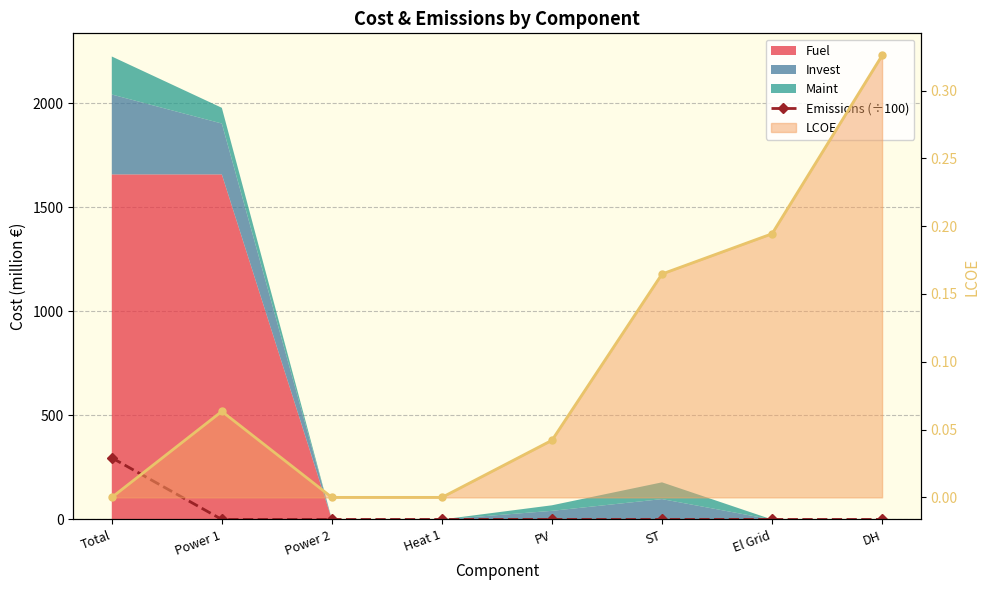

Is the value of LCOE line at Heat 1 greater than the value of Emissions (÷100) at Power 1?

No